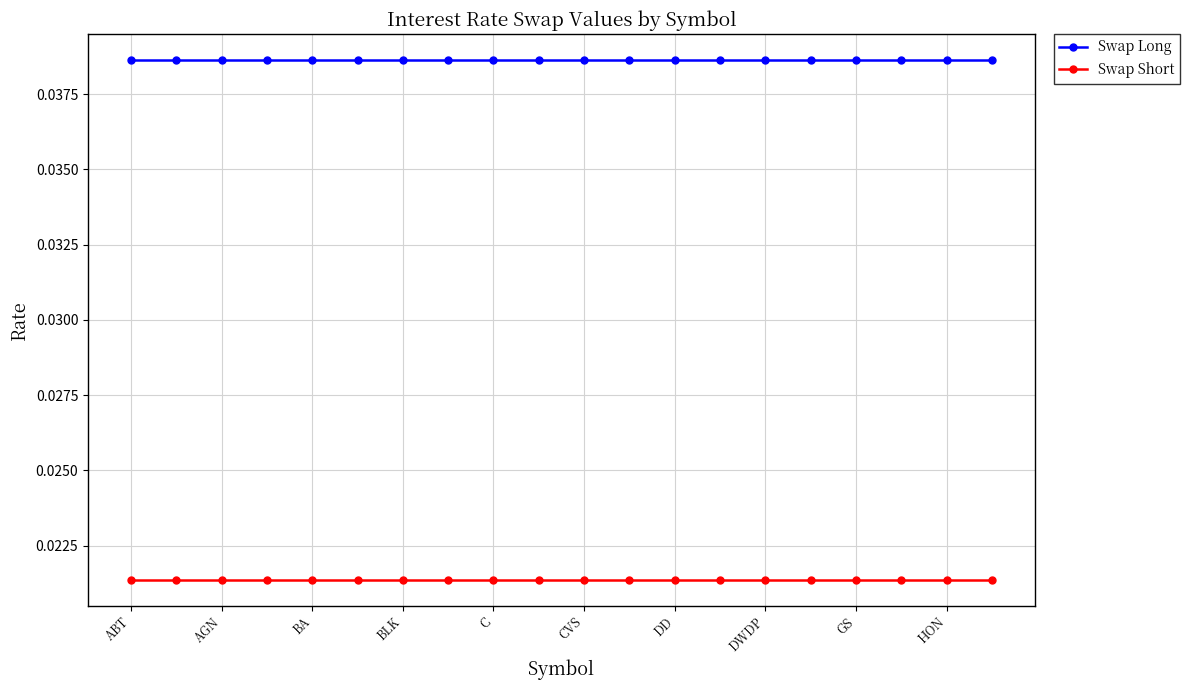

True or false: Swap Short and Swap Long cross at least once.

False